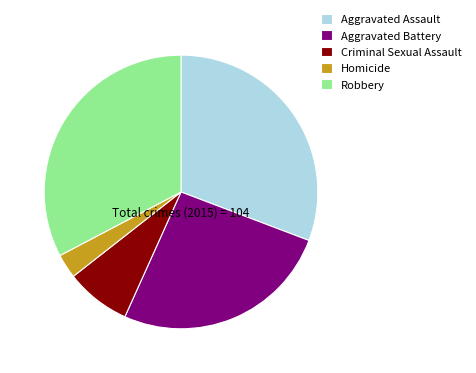

Combined, do Homicide and Aggravated Battery account for over 50%?

No